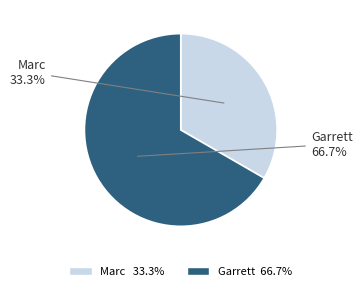

Which category has the biggest portion of the pie?

Garrett